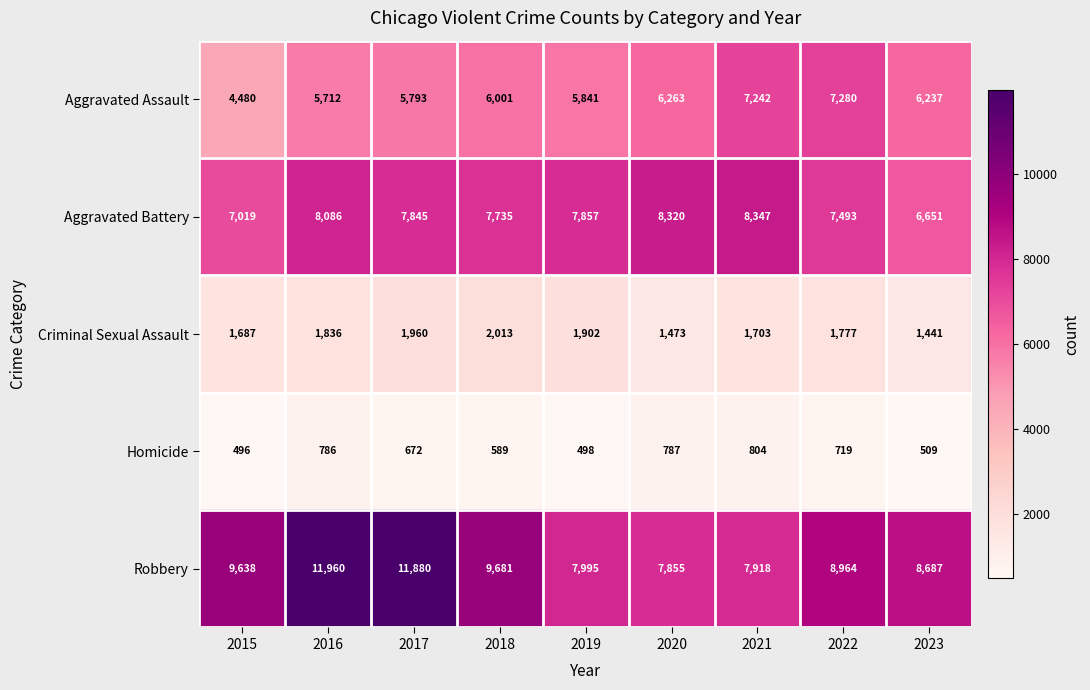

What value does the Robbery series have at 2019, to the nearest 10?

8000